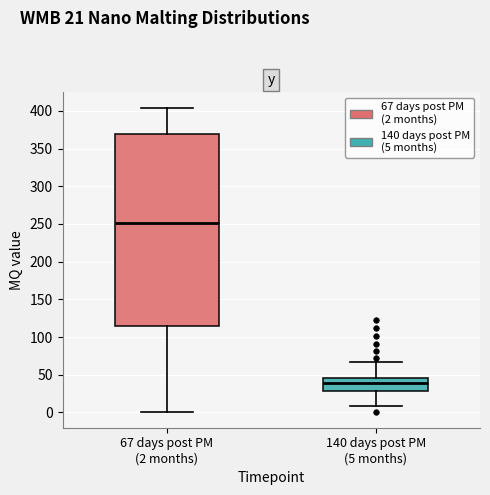

Reading left to right, read every box against the y-axis: the position of its median line, the range the box covers, and the ends of its whiskers. The values are not printed on the chart, so give them approximately, as read against the axis.

67 days post PM (2 months): median 250, box 115 to 370, whiskers 0 to 405
140 days post PM (5 months): median 40, box 30 to 45, whiskers 10 to 65